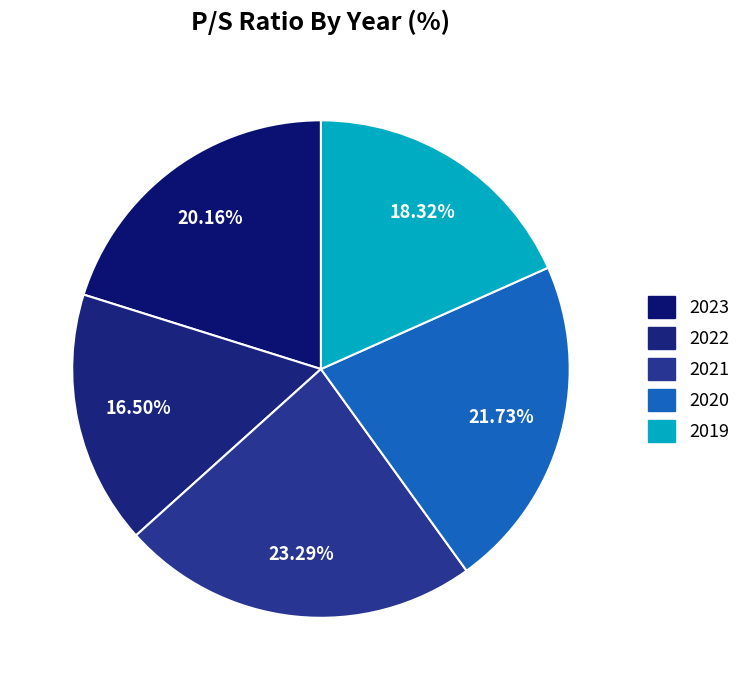

Is it true that 2020 is 22% of the pie?

True